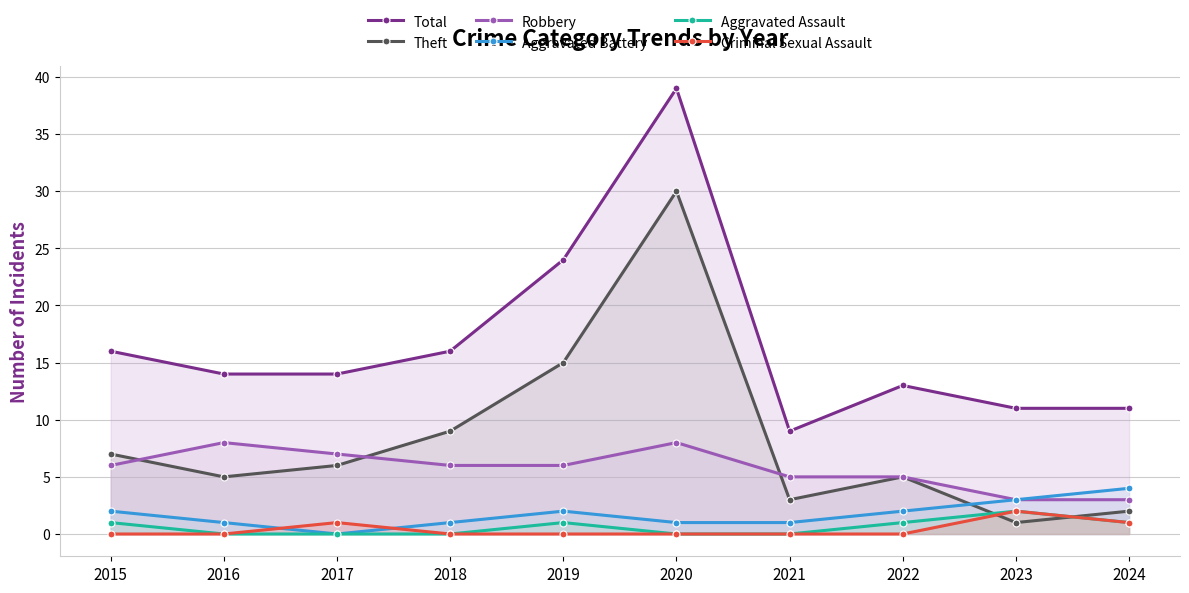

What is the spread (max minus min) of values at 2017?

14